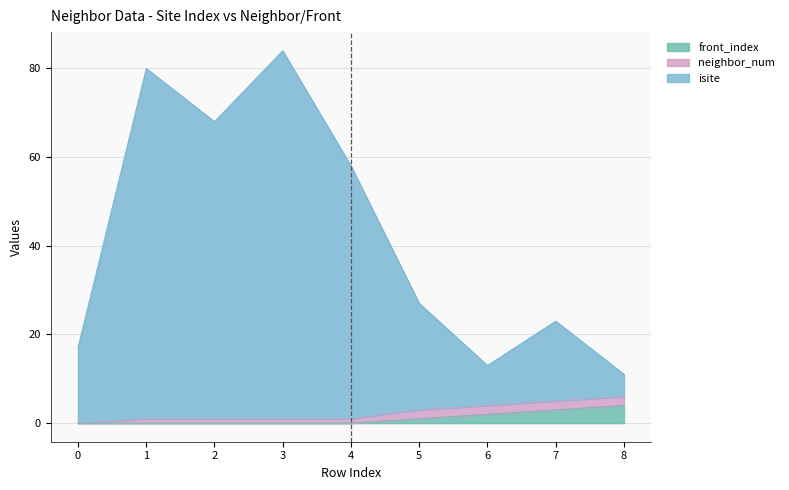

True or false: isite and front_index cross at least once.

False